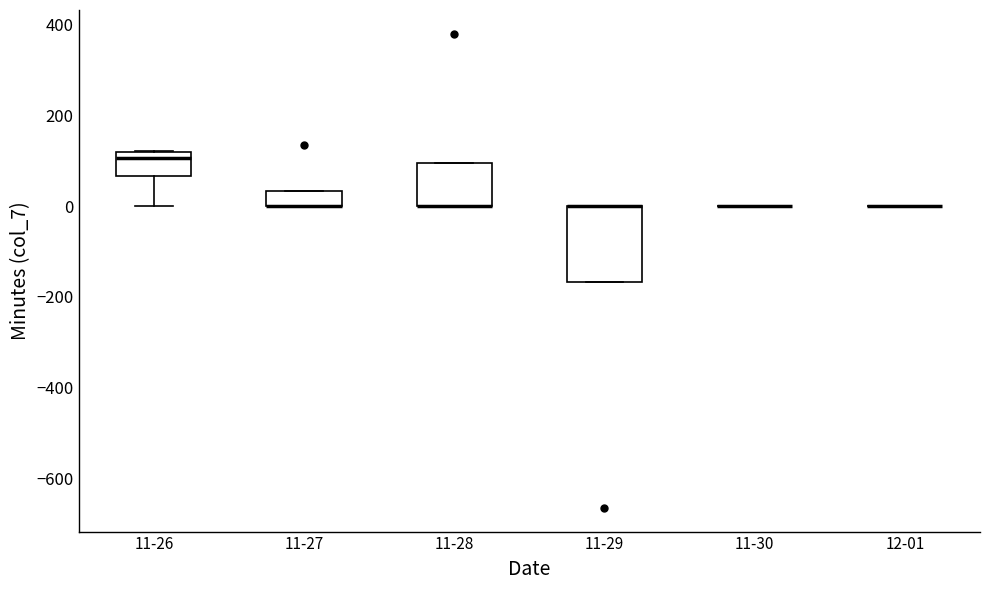

Reading left to right, read every box against the y-axis: the position of its median line, the range the box covers, and the ends of its whiskers. The values are not printed on the chart, so give them approximately, as read against the axis.

11-26: median 100, box 60 to 120, whiskers 0 to 120
11-27: median 0 (drawn on the box's lower edge), box 0 to 40, whiskers 0 to 40
11-28: median 0 (drawn on the box's lower edge), box 0 to 100, whiskers 0 to 100
11-29: median 0 (drawn on the box's upper edge), box -160 to 0, whiskers -160 to 0
11-30: box collapsed to a line at 0, whiskers 0 to 0
12-01: box collapsed to a line at 0, whiskers 0 to 0